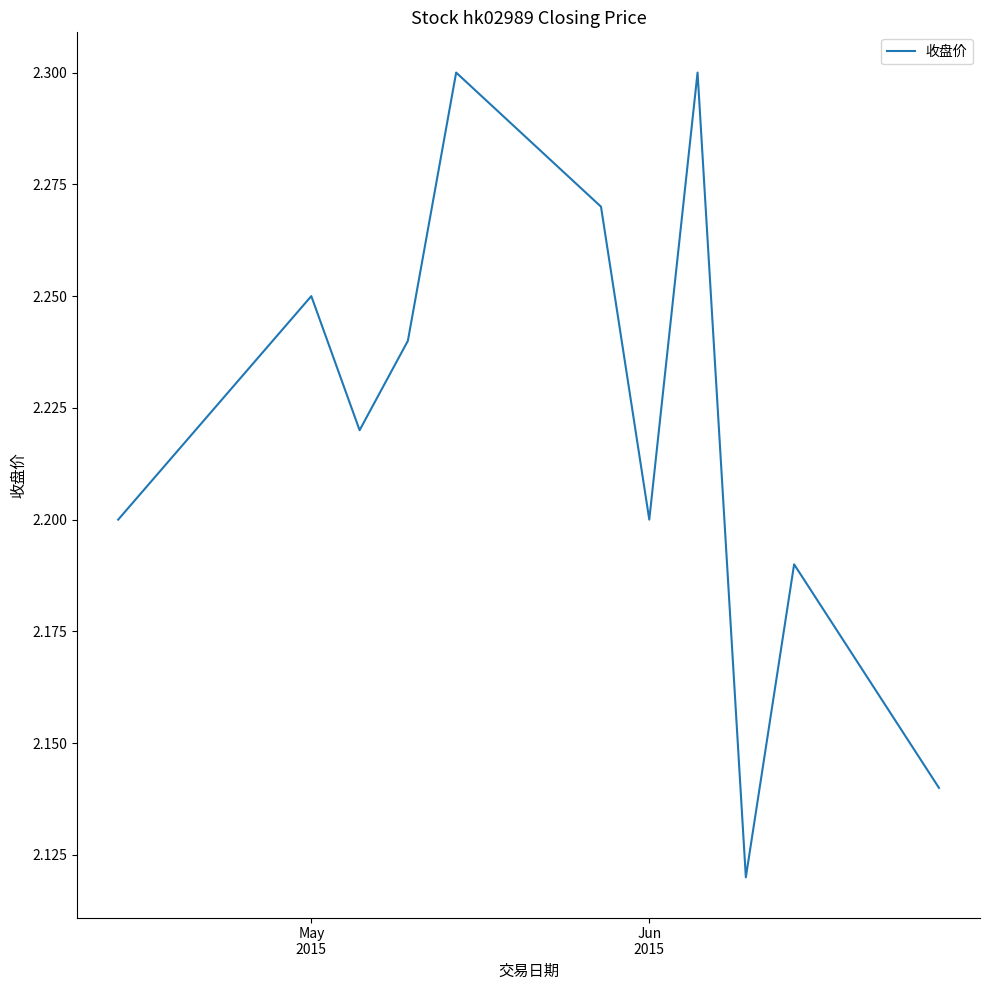

Reading left to right, what are all the values shown in this chart?

2.2	2.2	2.2	2.2	2.3	2.3	2.2	2.3	2.1	2.2	2.1